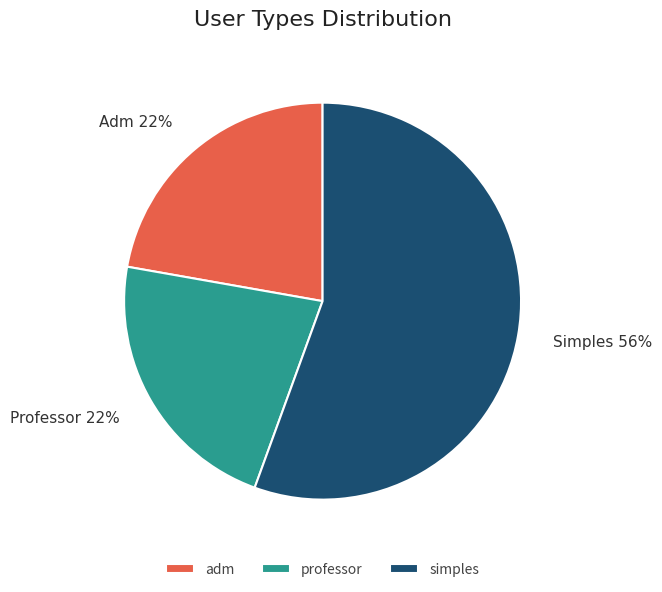

Which slice is the largest?

simples